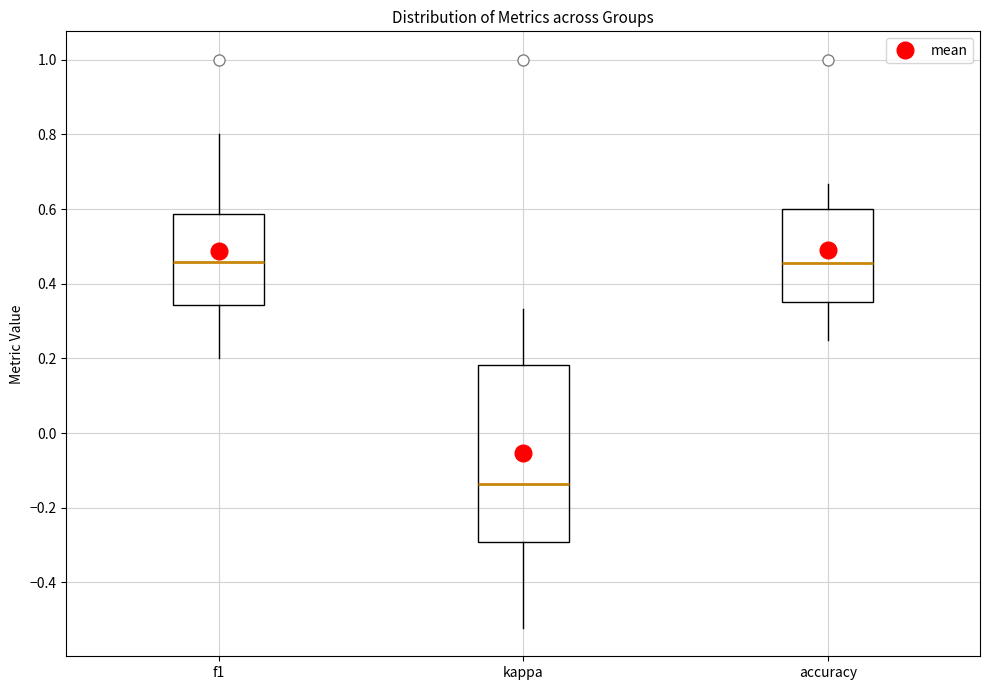

Which box's median line is the lowest?

kappa